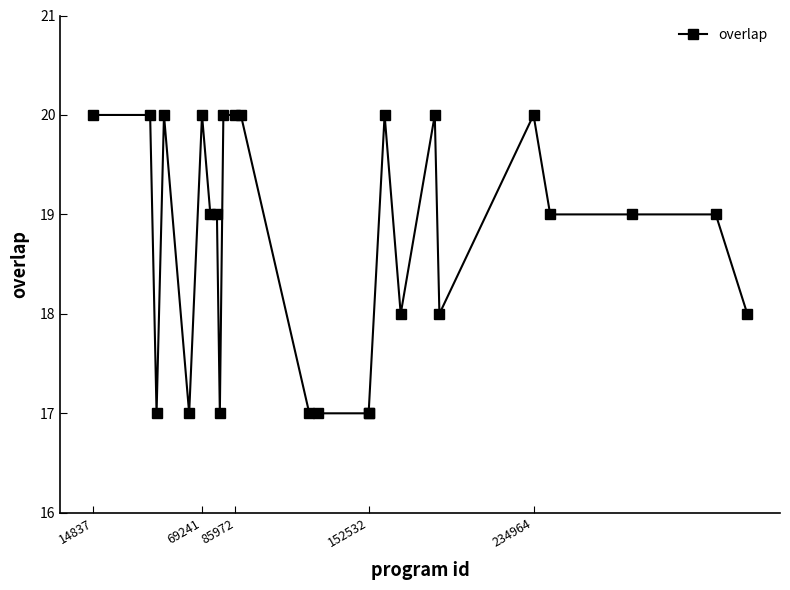

What is the difference between the maximum and minimum values?

3